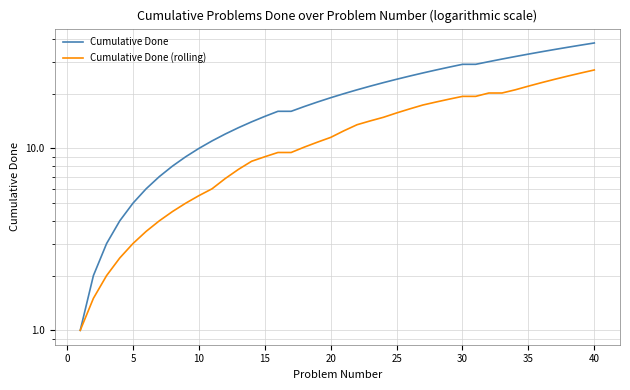

Rank the series by their average value, from lowest to highest.

Cumulative Done (rolling), Cumulative Done